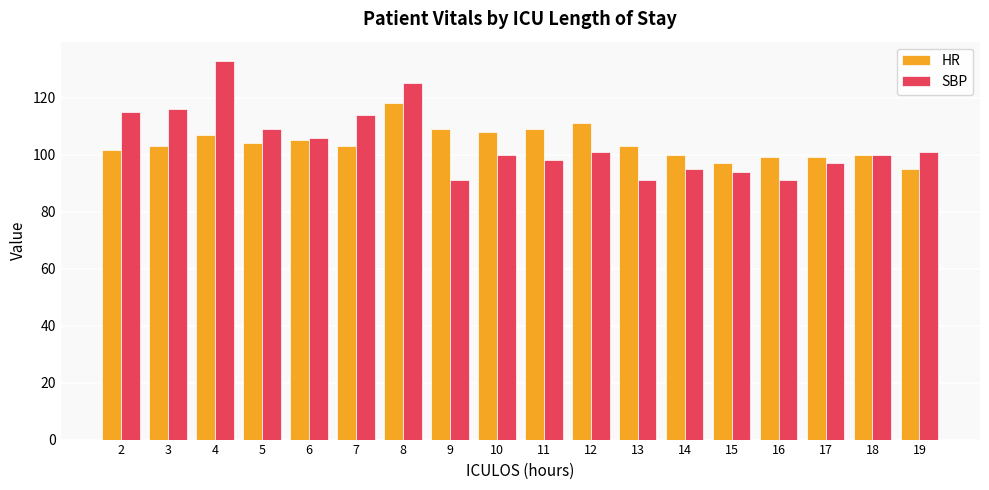

What is the difference between the highest and lowest values at 16?

8.0